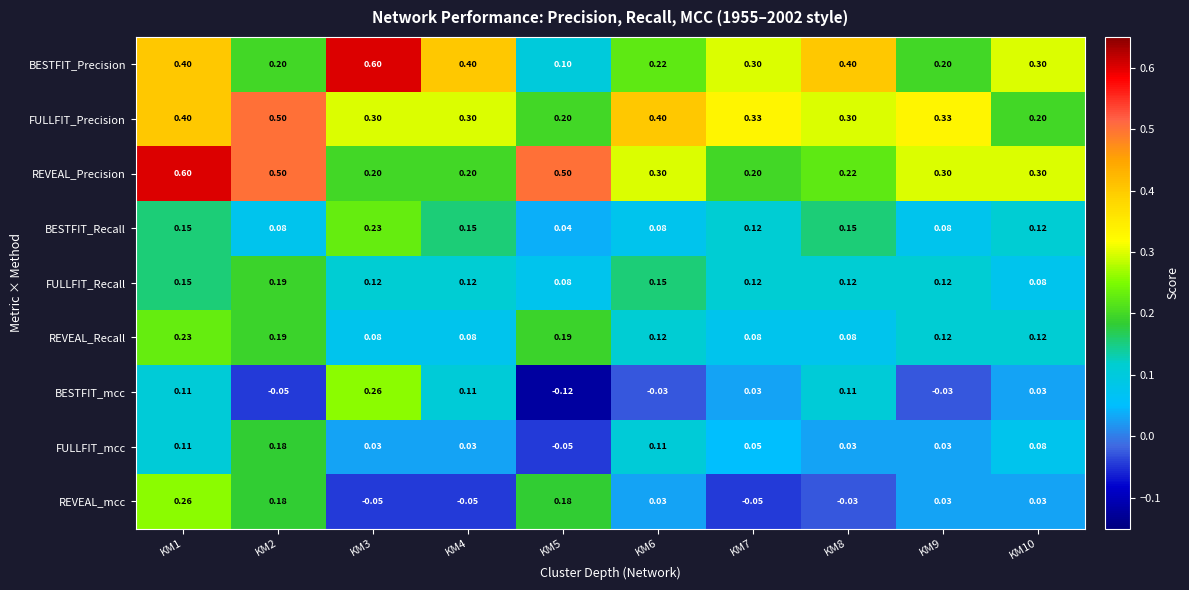

Is the value of REVEAL_Recall at KM3 greater than the value of BESTFIT_mcc at KM3?

No